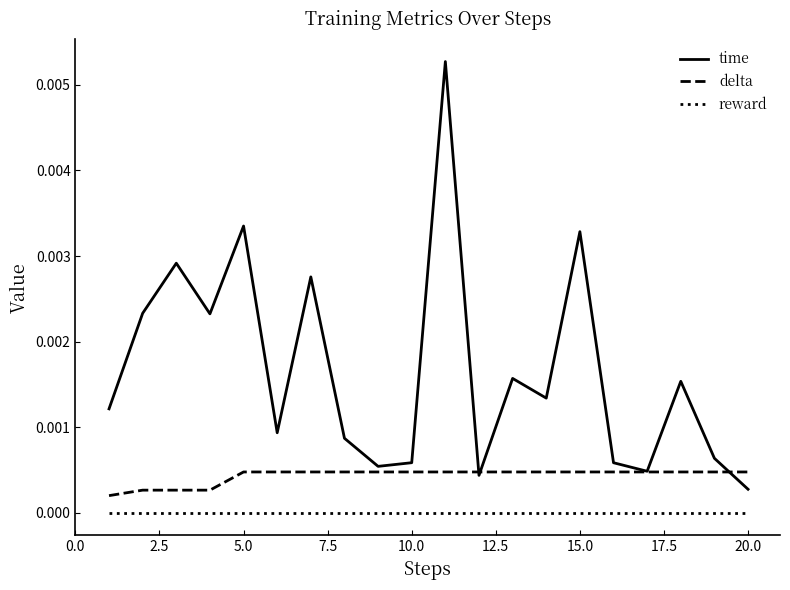

Which series has the largest total across all categories?

time